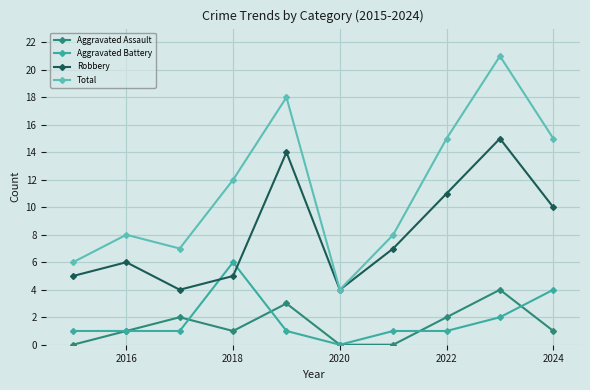

Is this an area chart (filled region under the line)?

No